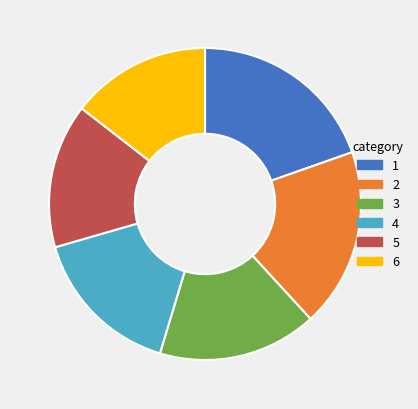

Does any single category account for the majority?

No